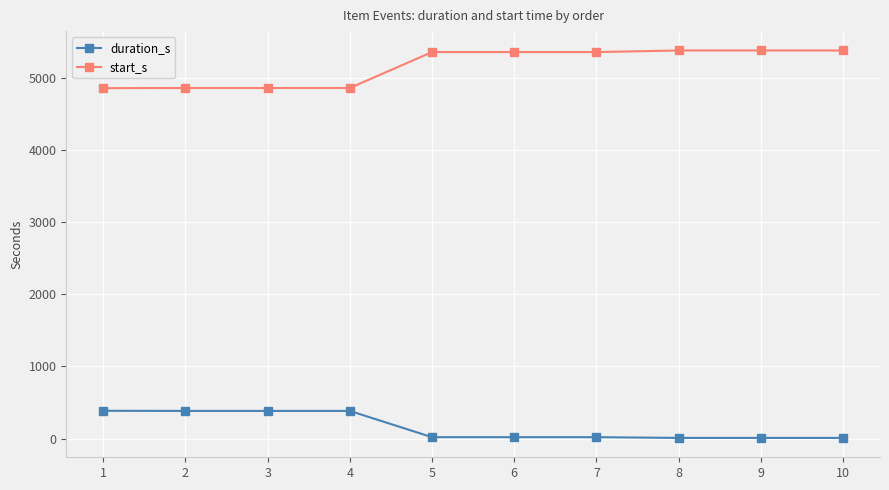

What is the sum of all start_s values?

51652